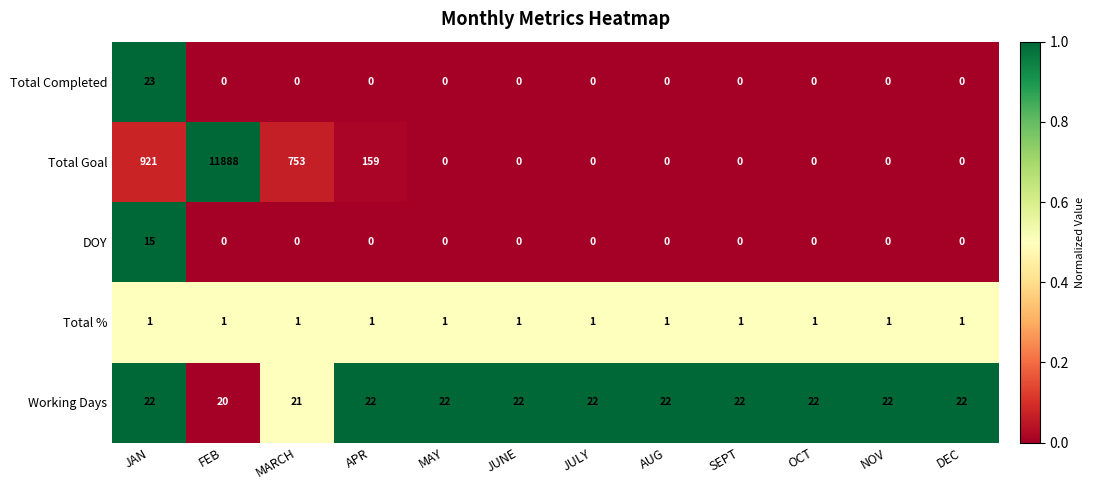

What is the total value across all series at NOV?

23